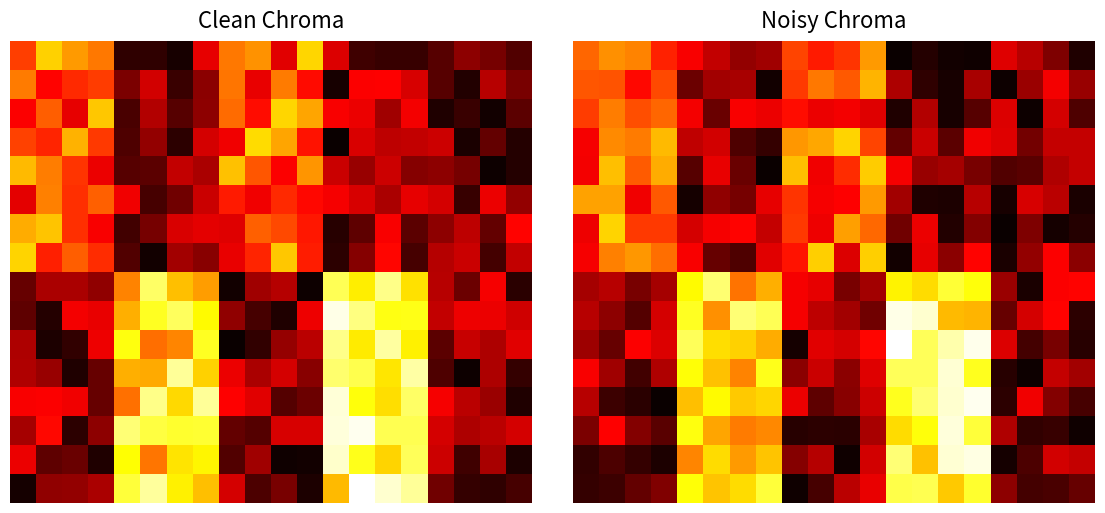

What is the sum of all 0 values?

57.1